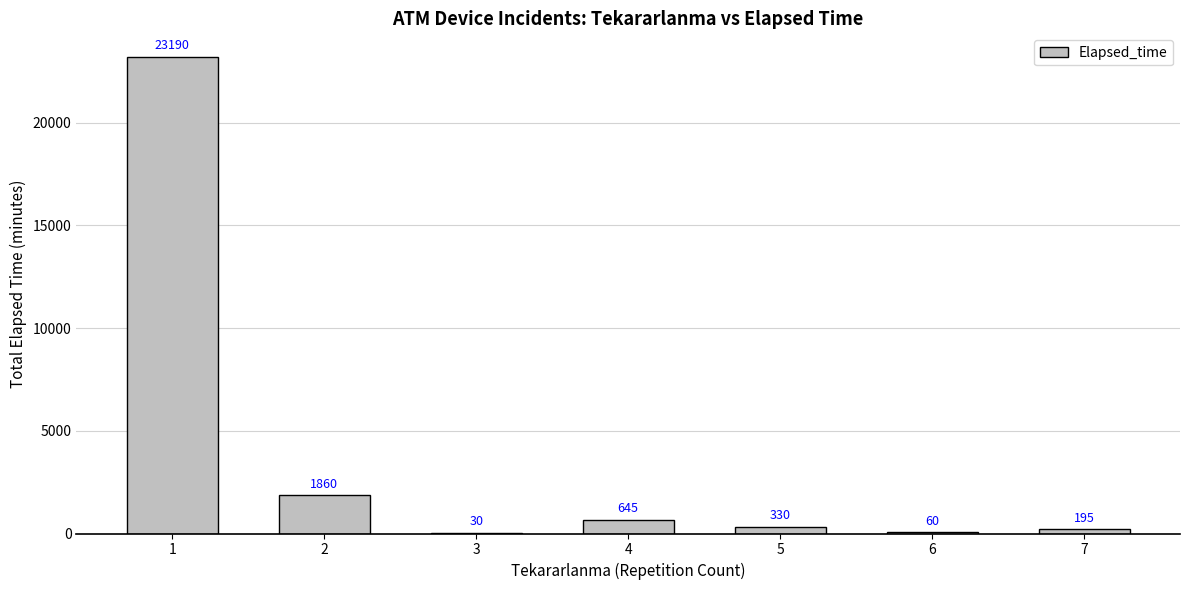

Reading left to right, extract all data points from this chart.

1=23190	2=1860	3=30	4=645	5=330	6=60	7=195